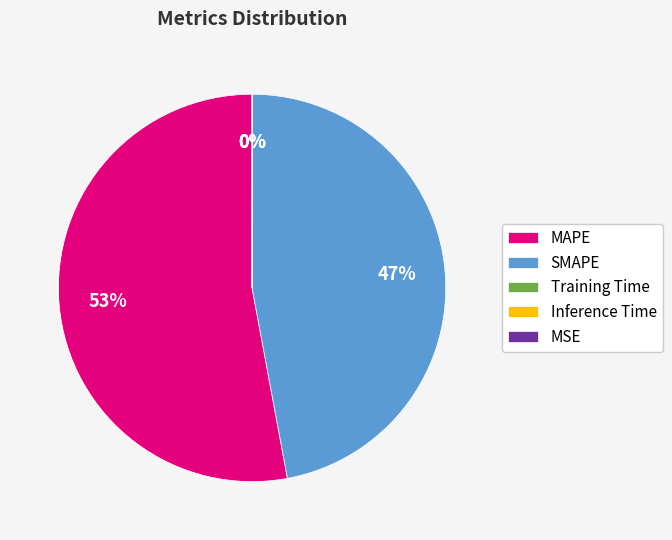

Do MAPE and SMAPE together represent more than half of the pie?

Yes